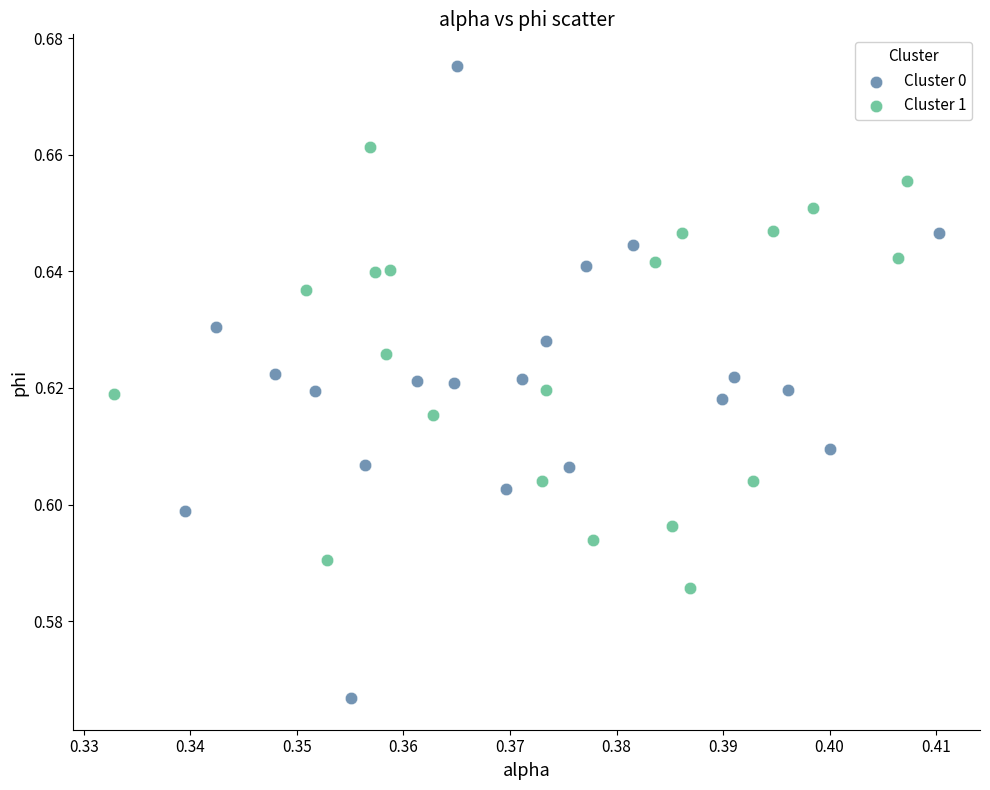

Which series reaches the maximum Y coordinate?

Cluster 0